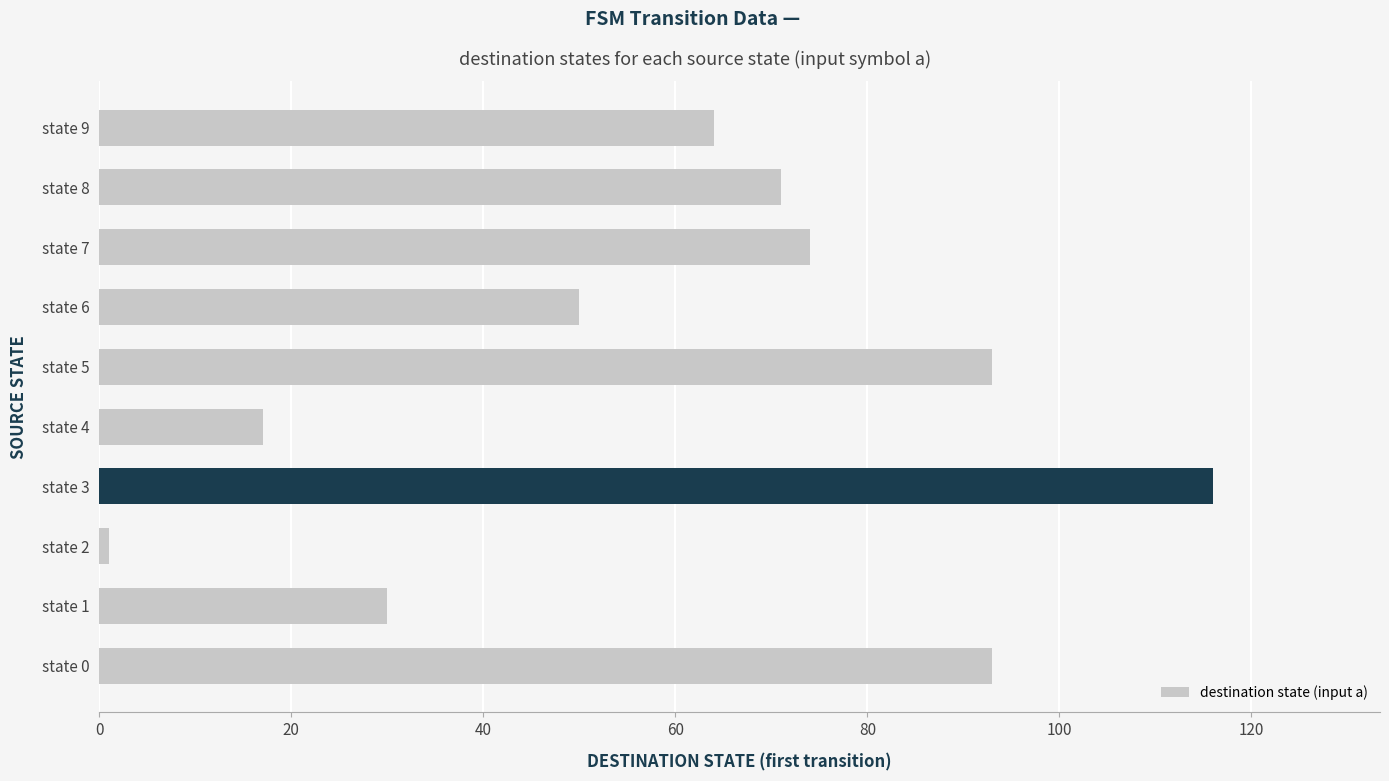

What is the ratio of the value at state 6 to the value at state 7?

0.7